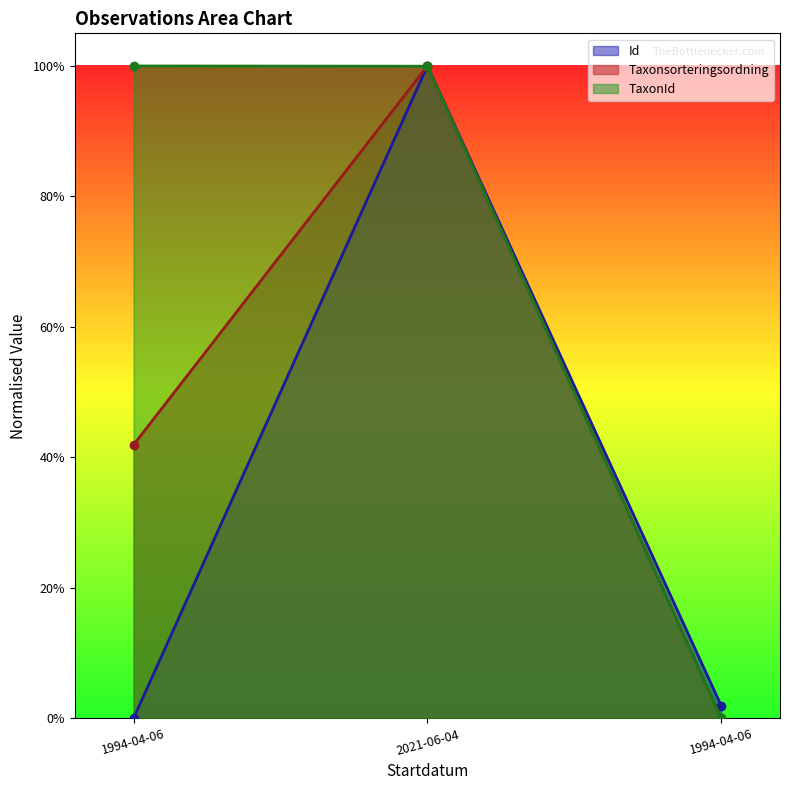

What position from the left is 1994-04-06 ?

3